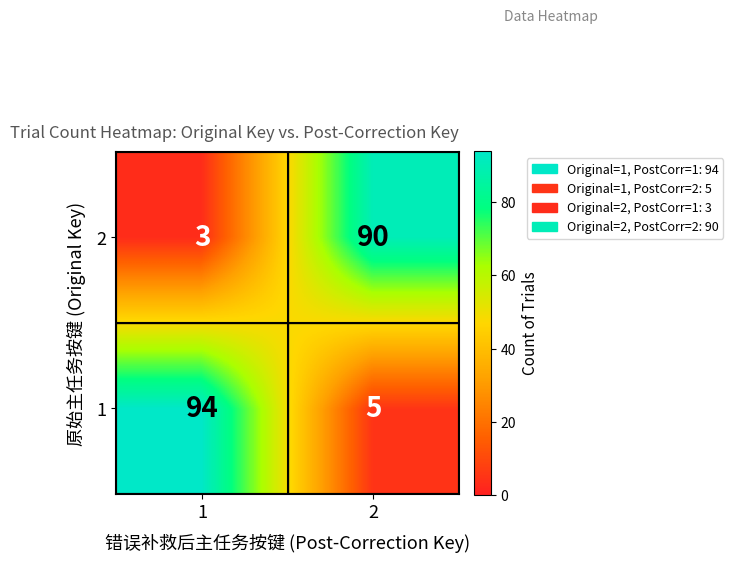

Is the value of 1 at 1 greater than the value of 2 at 2?

Yes